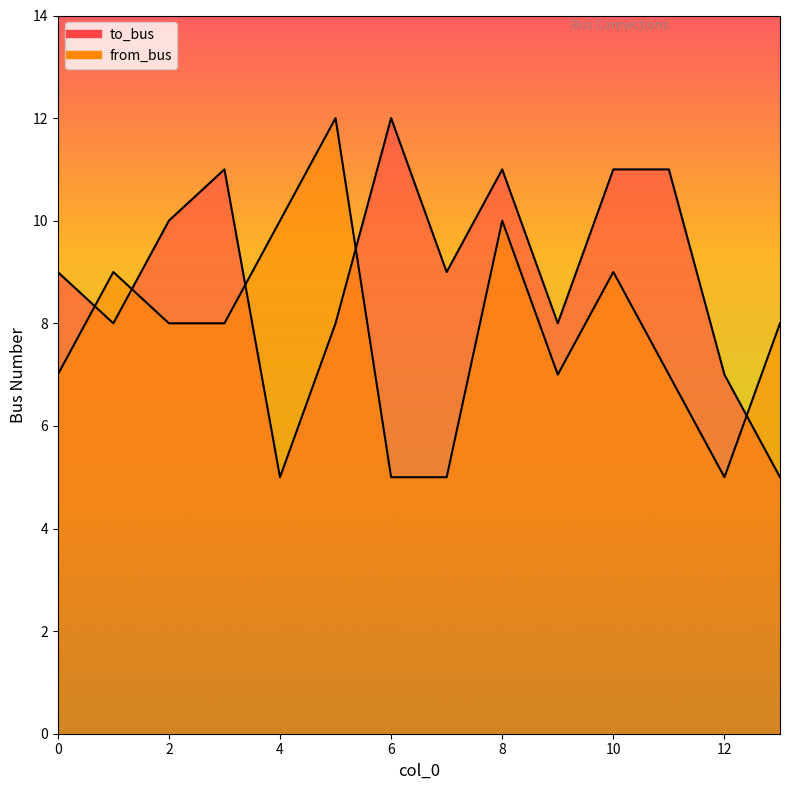

List the series in order of their overall mean, highest first.

to_bus, from_bus